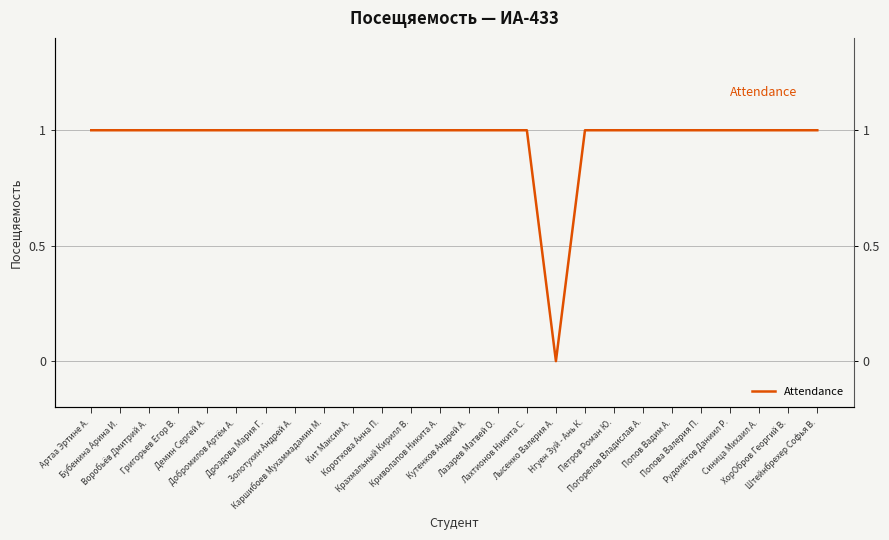

Rank the categories by value from lowest to highest.

Лысенко Валерия А., Артаа Эртине А., Бубенина Арина И., Воробьёв Дмитрий А., Григорьев Егор В., Демин Сергей А., Добромилов Артём А., Дроздова Мария Г., Золотухин Андрей А., Каршибоев Мухаммадамин М., Кит Максим А., Короткова Анна П., Крахмальный Кирилл В., Криволапов Никита А., Кутенков Андрей А., Лазарев Матвей О., Лахтионов Никита С., Нгуен Зуй - Ань К., Петров Роман Ю., Погорелов Владислав А., Попов Вадим А., Попова Валерия П., Рудомётов Даниил Р., Синица Михаил А., ХорОбров Георгий В., Штейнбрехер Софья В.